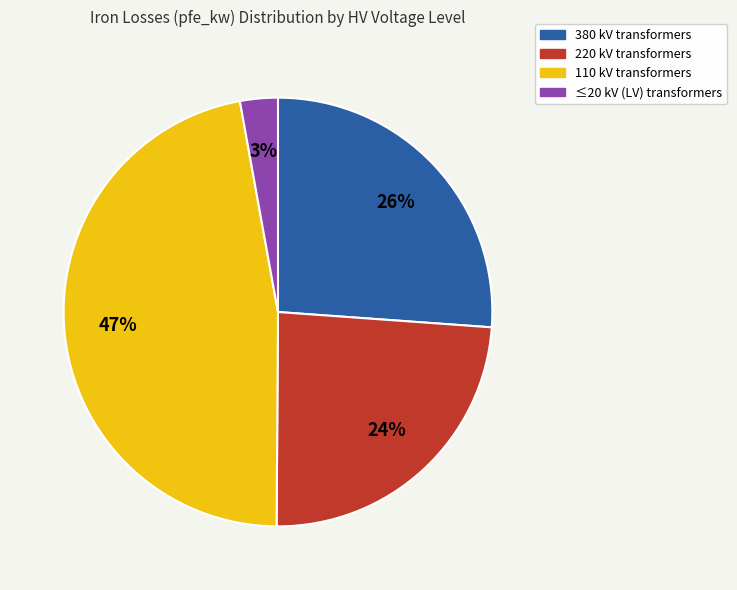

Does any single category account for the majority?

No